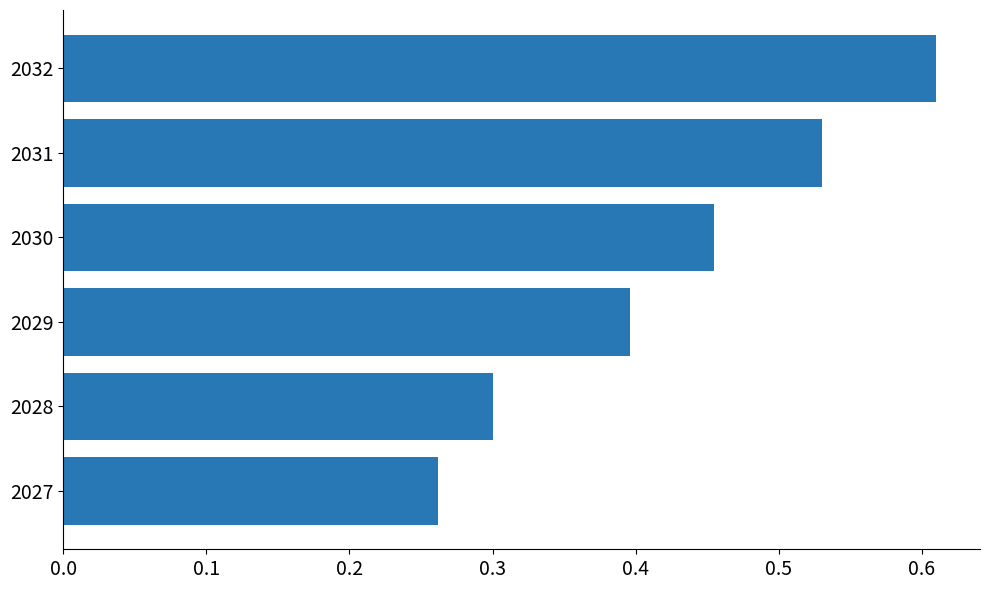

True or false: the data shows 0.2 at 2029.

False